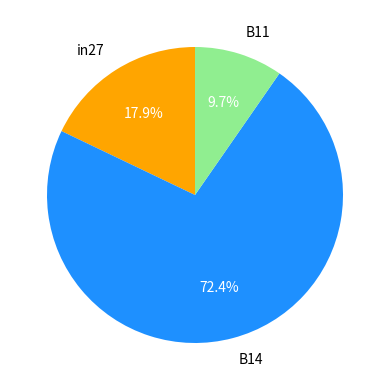

Does any single category account for the majority?

Yes